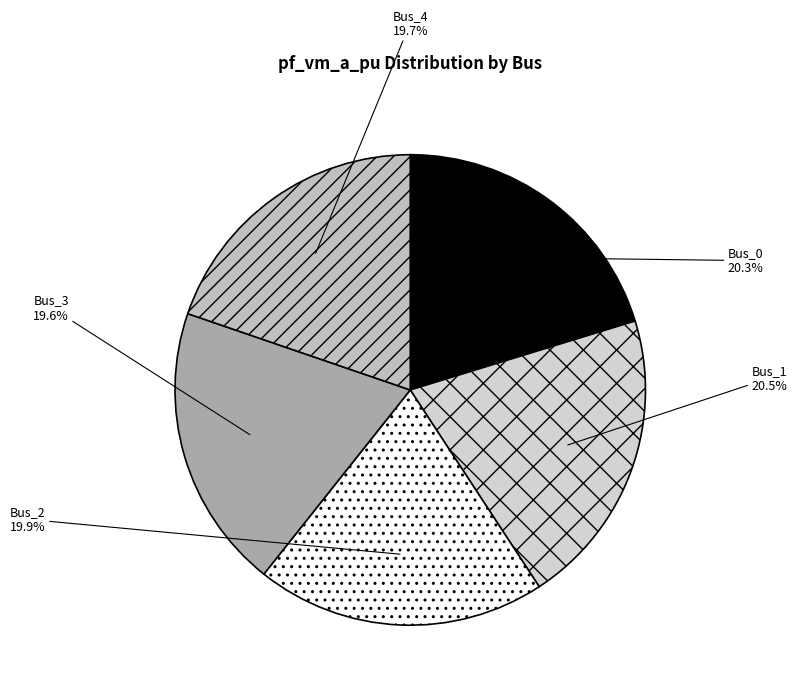

To the nearest percent, what is the average slice percentage?

20%